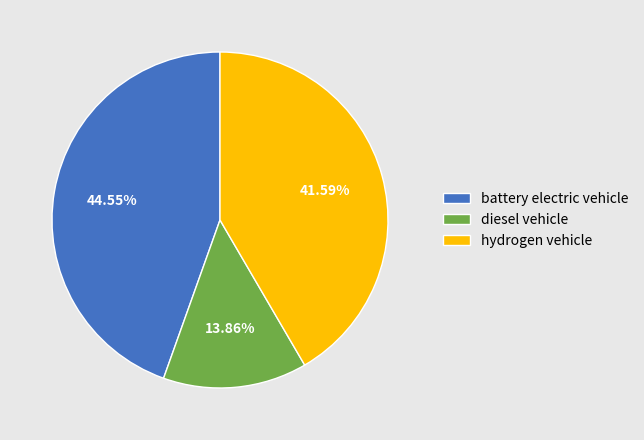

Rank the categories by value from highest to lowest.

battery electric vehicle, hydrogen vehicle, diesel vehicle